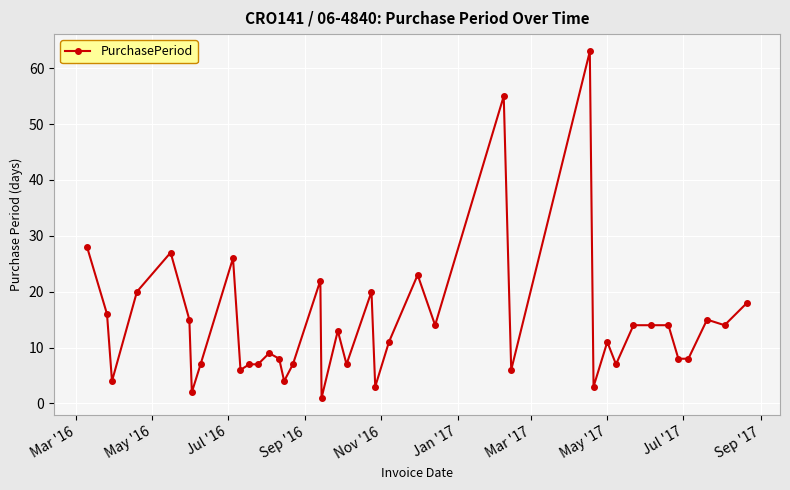

What is the difference between the second highest and minimum values?

54